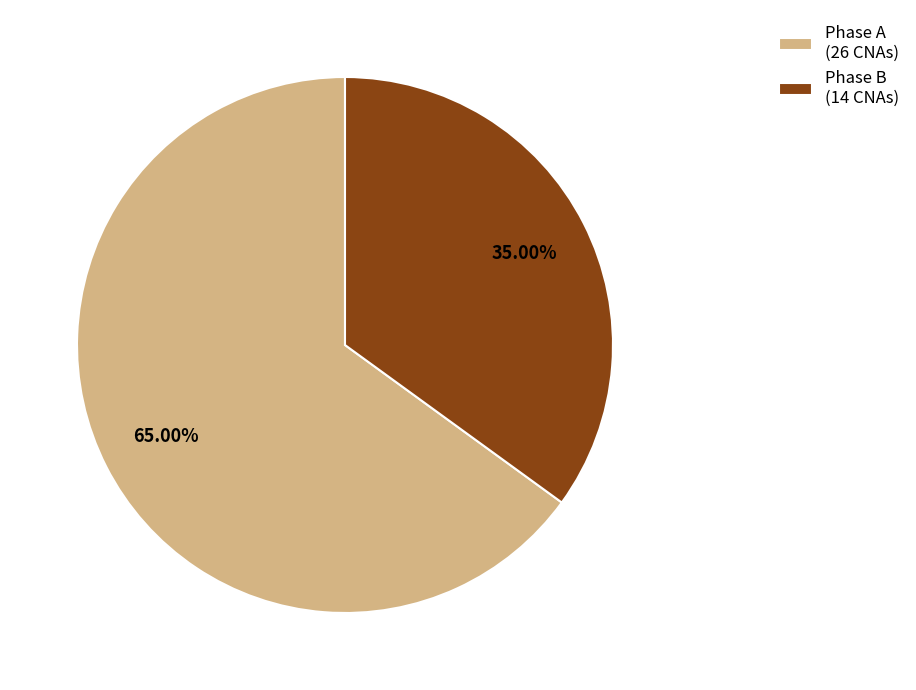

What is the ratio of the value at Phase B (14 CNAs) to the value at Phase A (26 CNAs)?

0.5